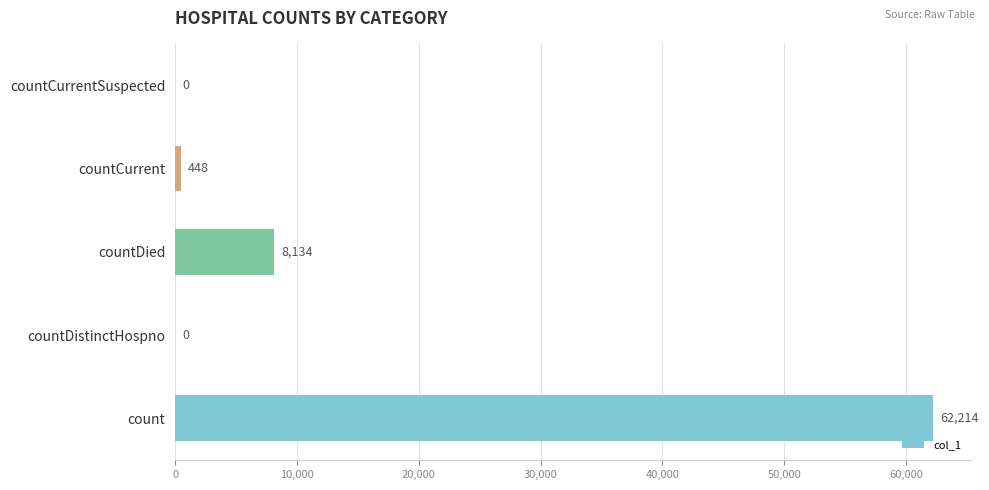

The chart shows a value of 0 at countCurrentSuspected. True or false?

True